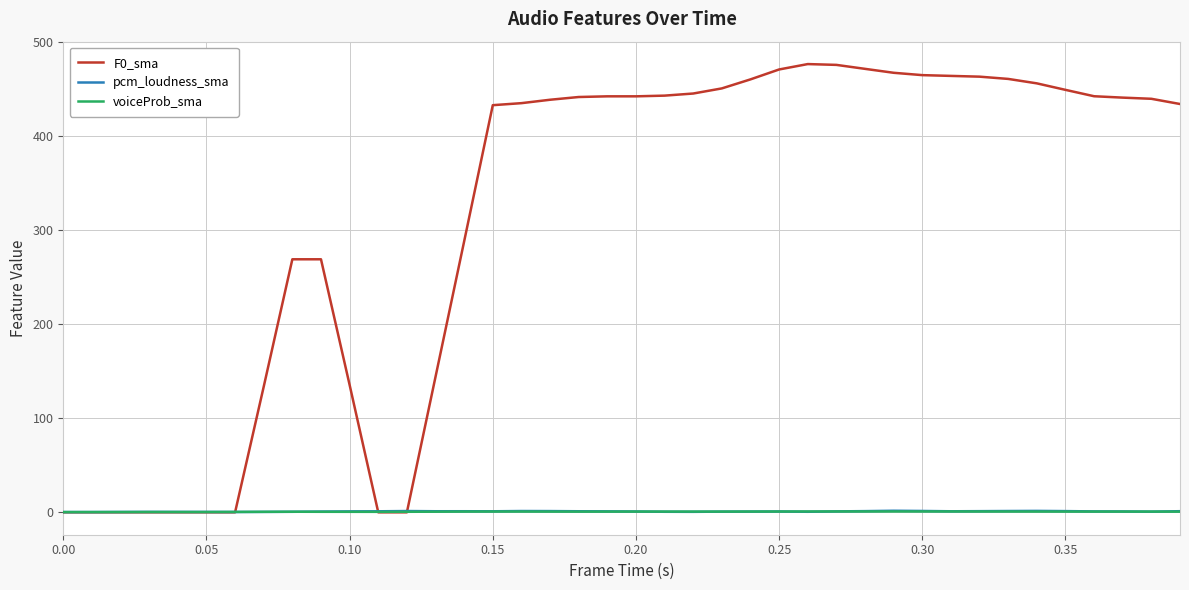

Which series has the largest range (max minus min)?

F0_sma